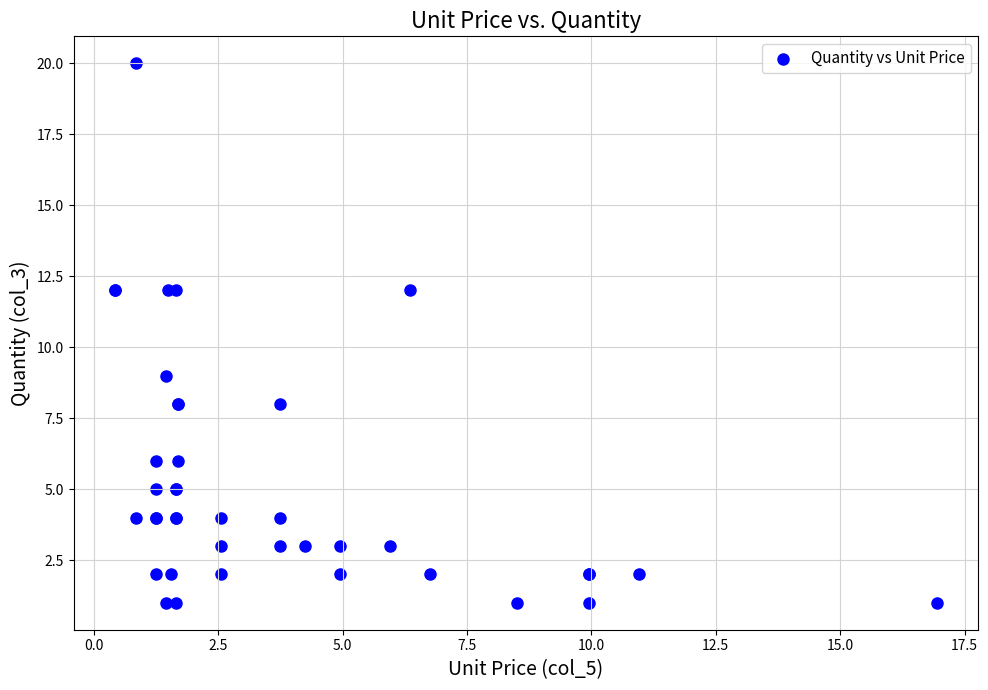

What Y value in the scatter plot is closest to 10?

9